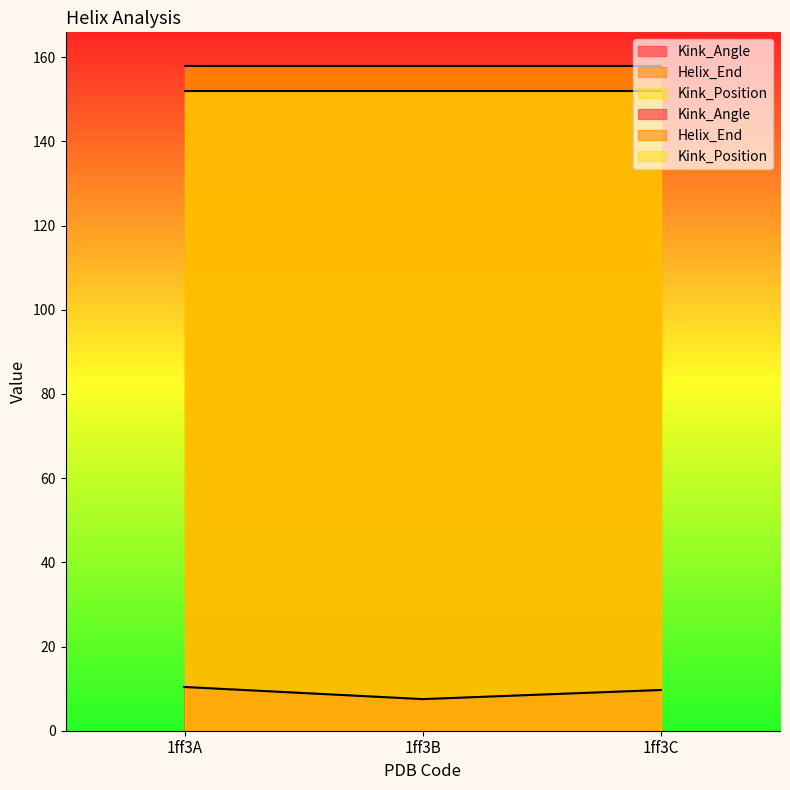

Which series changed the most between 1ff3B and 1ff3C?

Kink_Angle